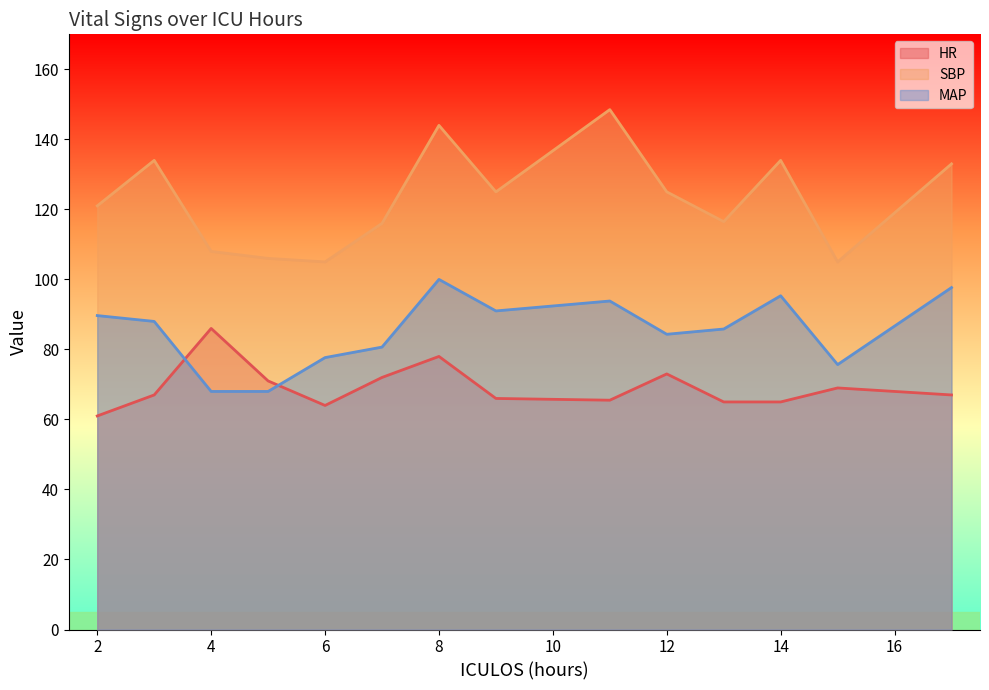

Reading right to left, list all the values displayed in this chart.

HR: 67.0	69.0	65.0	65.0	73.0	65.5	66.0	78.0	72.0	64.0	71.0	86.0	67.0	61.0
SBP: 133.0	105.0	134.0	116.5	125.0	148.5	125.0	144.0	116.0	105.0	106.0	108.0	134.0	121.0
MAP: 97.7	75.7	95.3	85.8	84.3	93.8	91.0	100.0	80.7	77.7	68.0	68.0	88.0	89.7